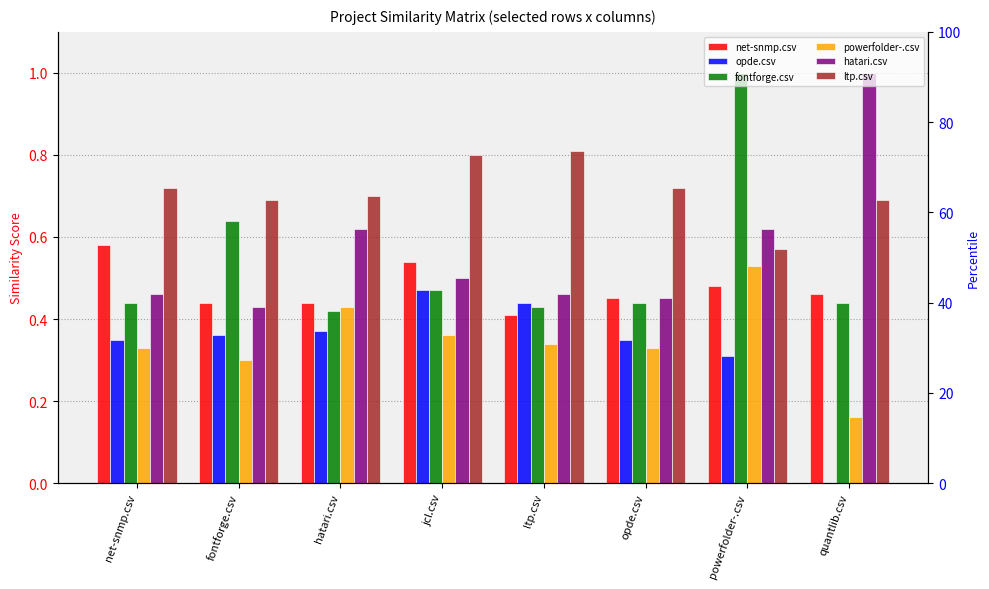

Read the ltp.csv value at powerfolder-.csv.

0.6